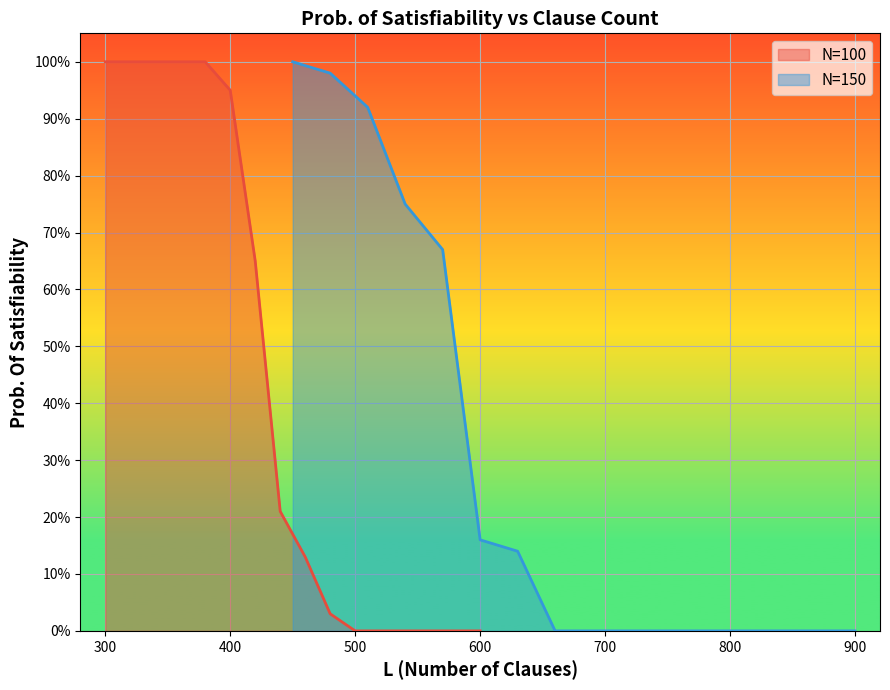

What are all the series names shown in the legend?

N=100, N=150